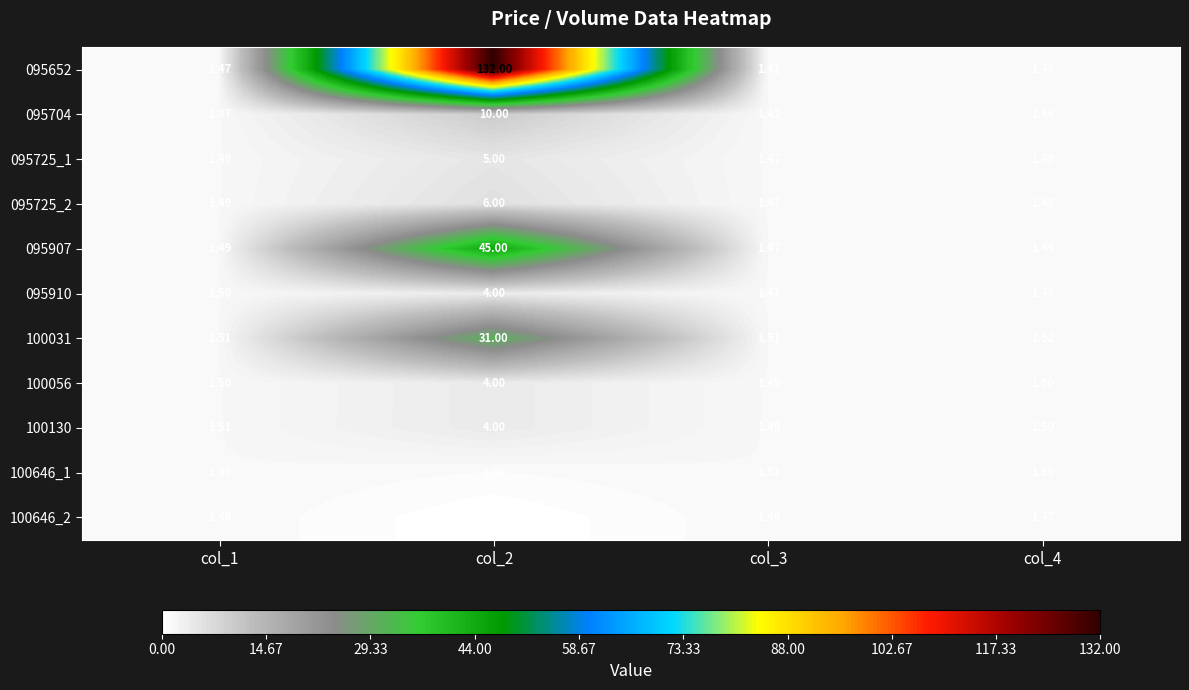

Is the value of 100646_1 at col_3 greater than the value of 100056 at col_2?

No